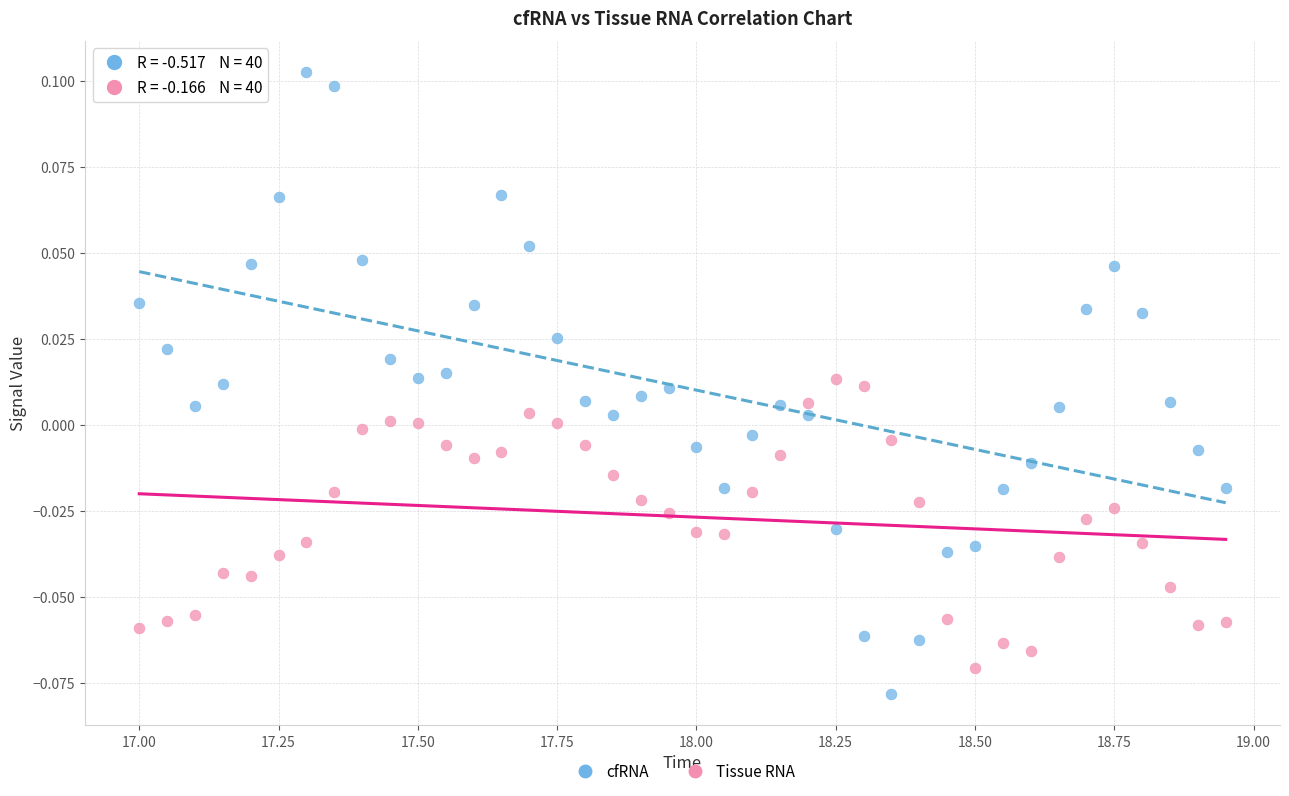

Across all data points, what is the range of X values (max minus min)?

1.9